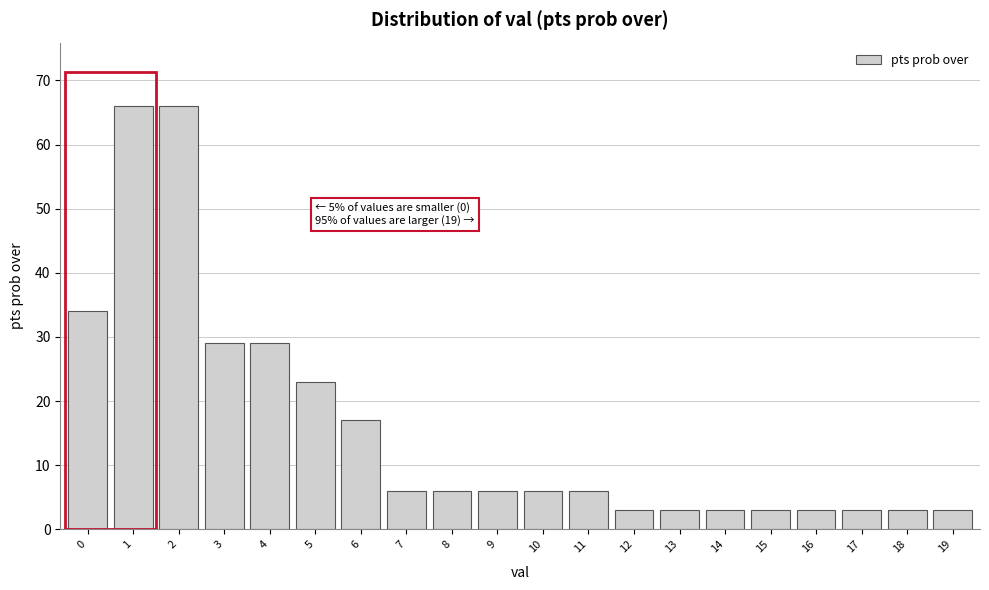

Reading left to right, what are all the values shown in this chart?

0=34	1=66	2=66	3=29	4=29	5=23	6=17	7=6	8=6	9=6	10=6	11=6	12=3	13=3	14=3	15=3	16=3	17=3	18=3	19=3